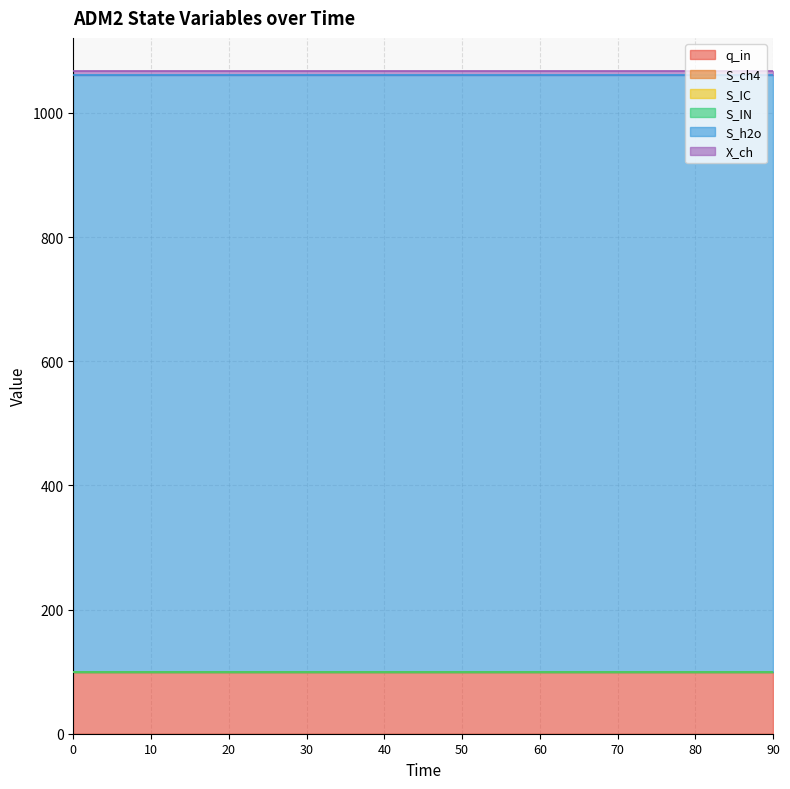

Which series has the widest spread of values?

q_in